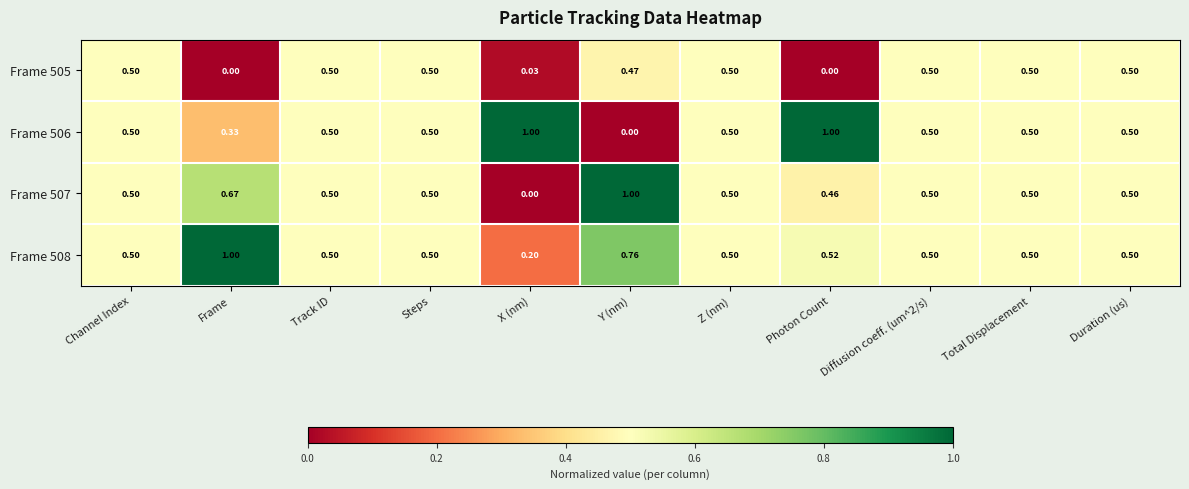

At Frame, list the series in order from largest to smallest.

Frame 508, Frame 507, Frame 506, Frame 505